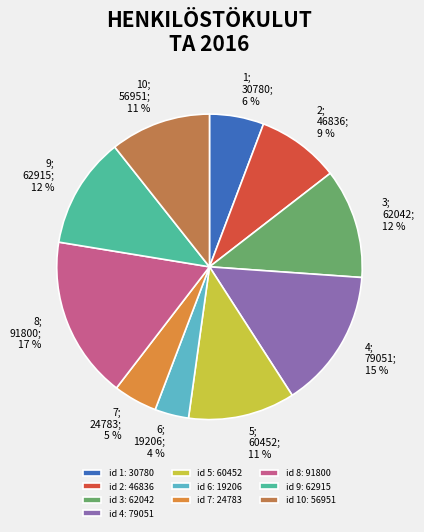

Do id 8: 91800 and id 4: 79051 together represent more than half of the pie?

No